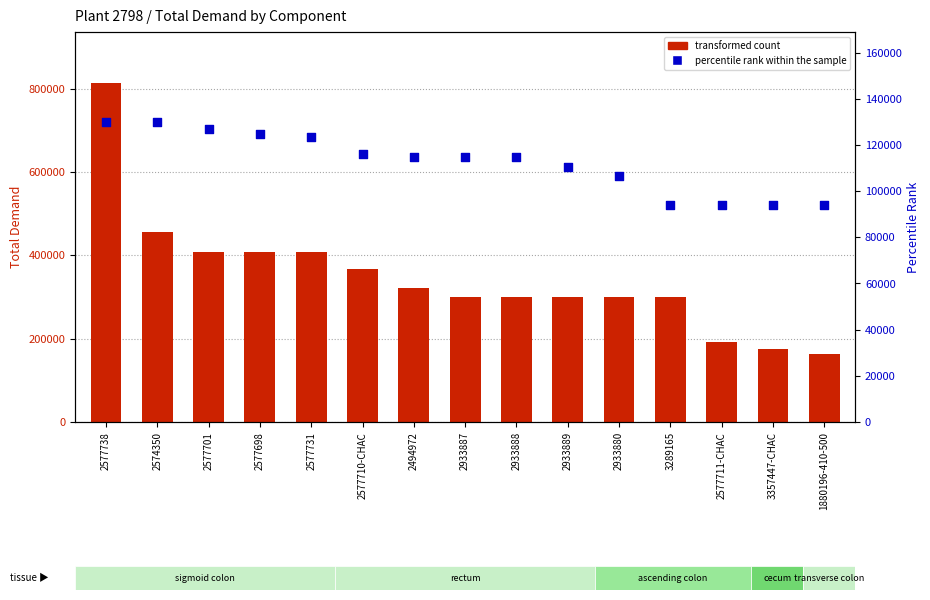

What is the total value across all series at 2577711-CHAC?

286163